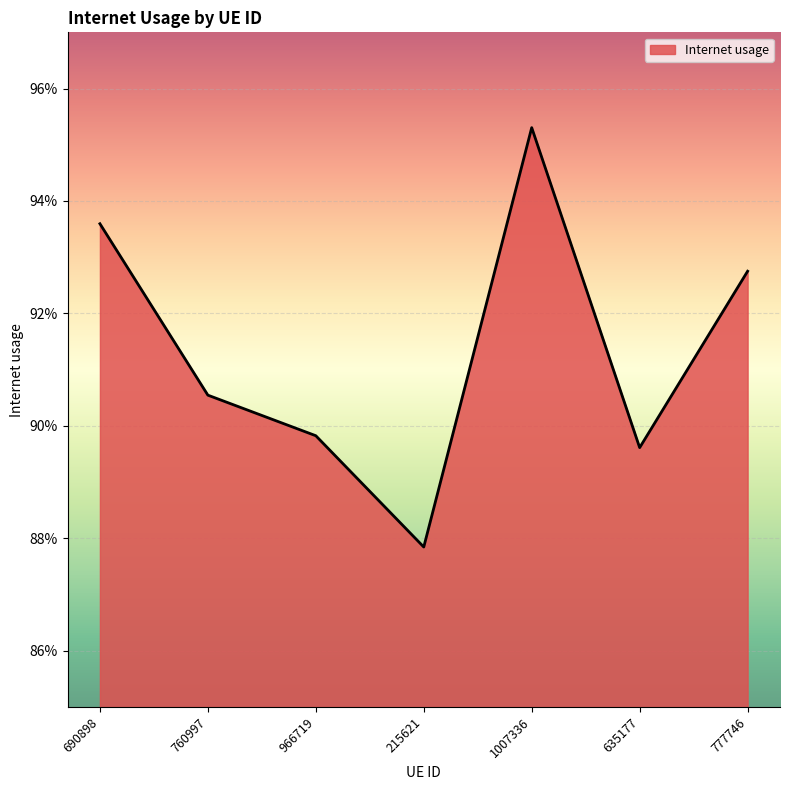

True or false: the data shows 1.5 at 635177.

False